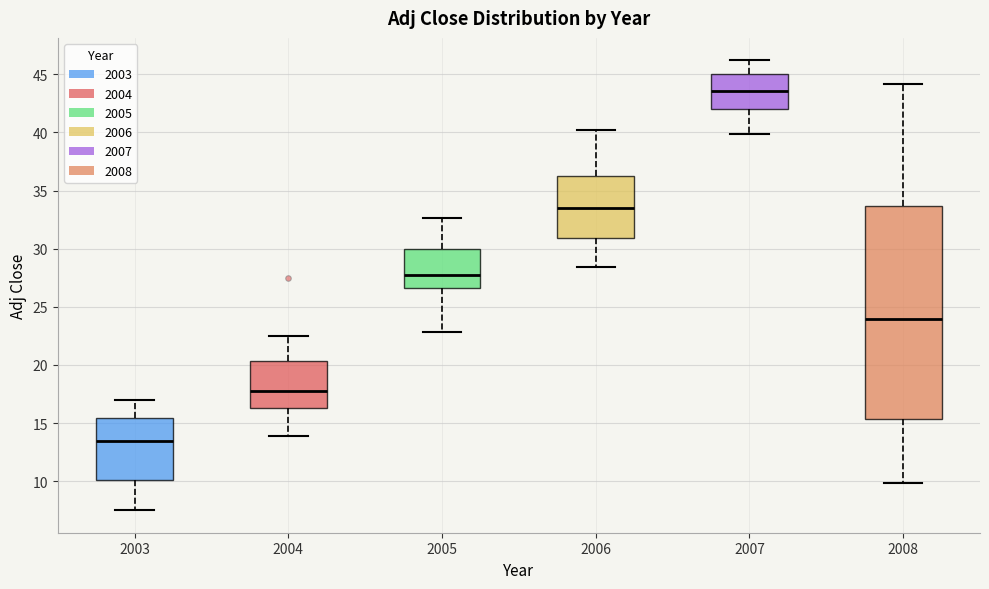

Which box is the tallest, from its lower edge to its upper edge?

2008